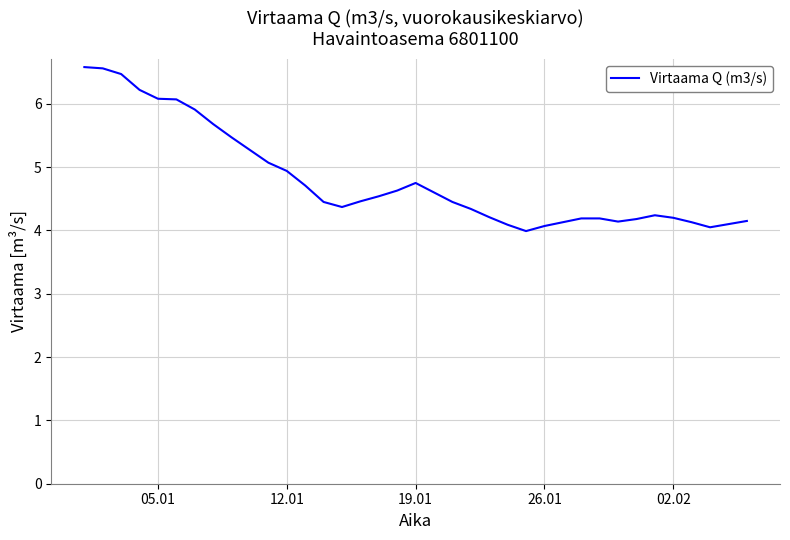

What is the minimum value shown in the chart?

4.0